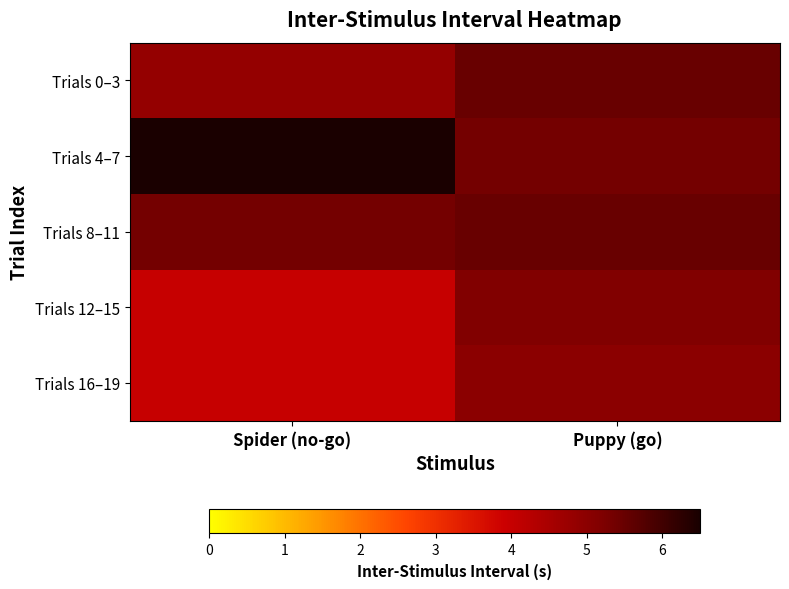

Which series changed the most between Spider (no-go) and Puppy (go)?

Trials 4–7